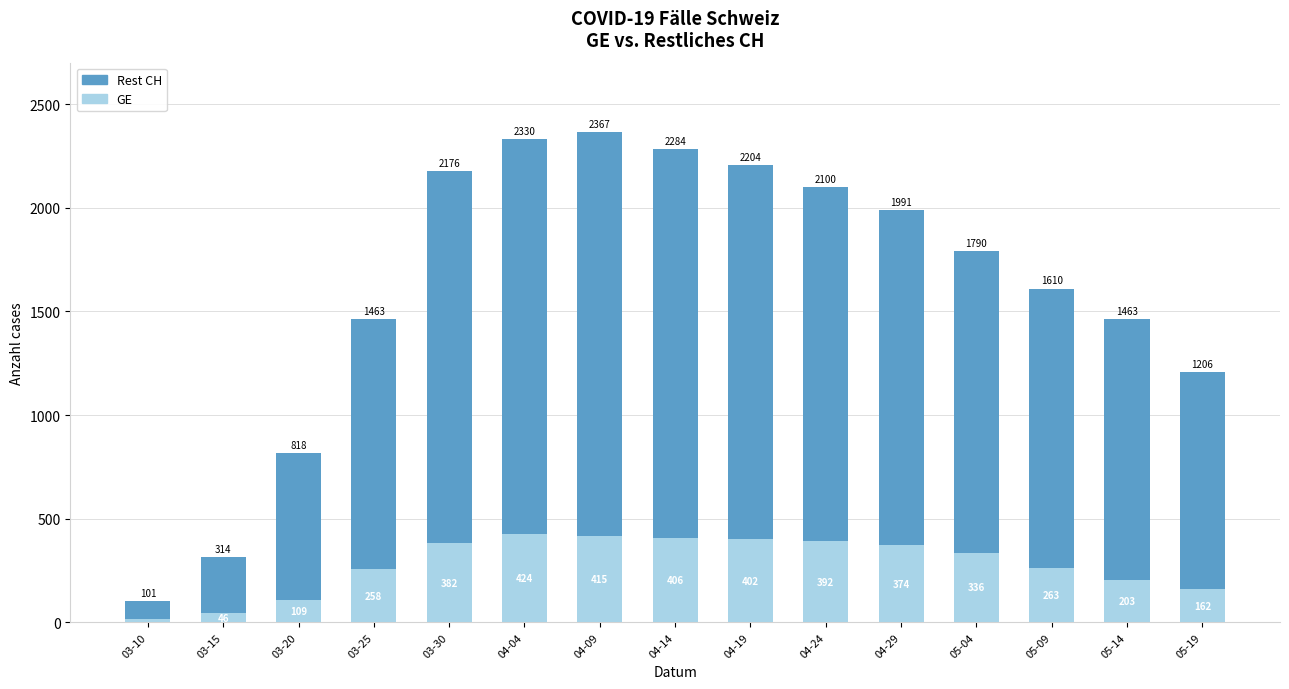

Is it true that GE equals 110 at 03-25?

False